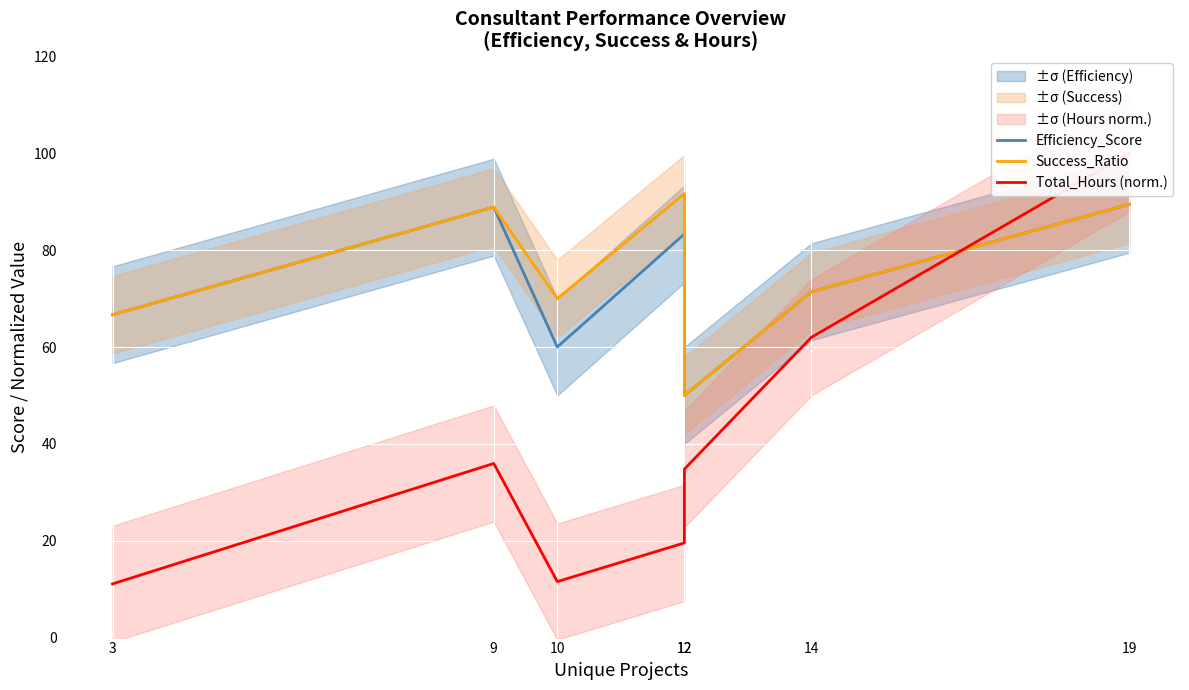

How many lines are shown in the chart?

3